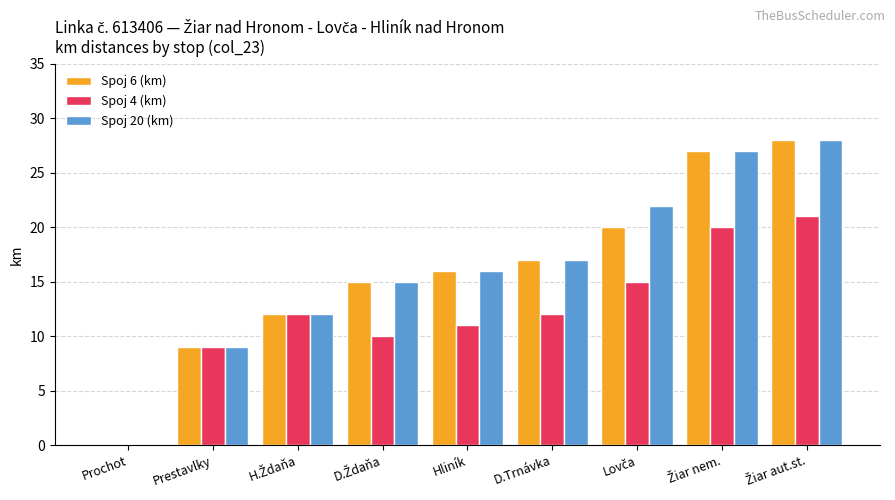

What is the maximum value shown in the chart?

28